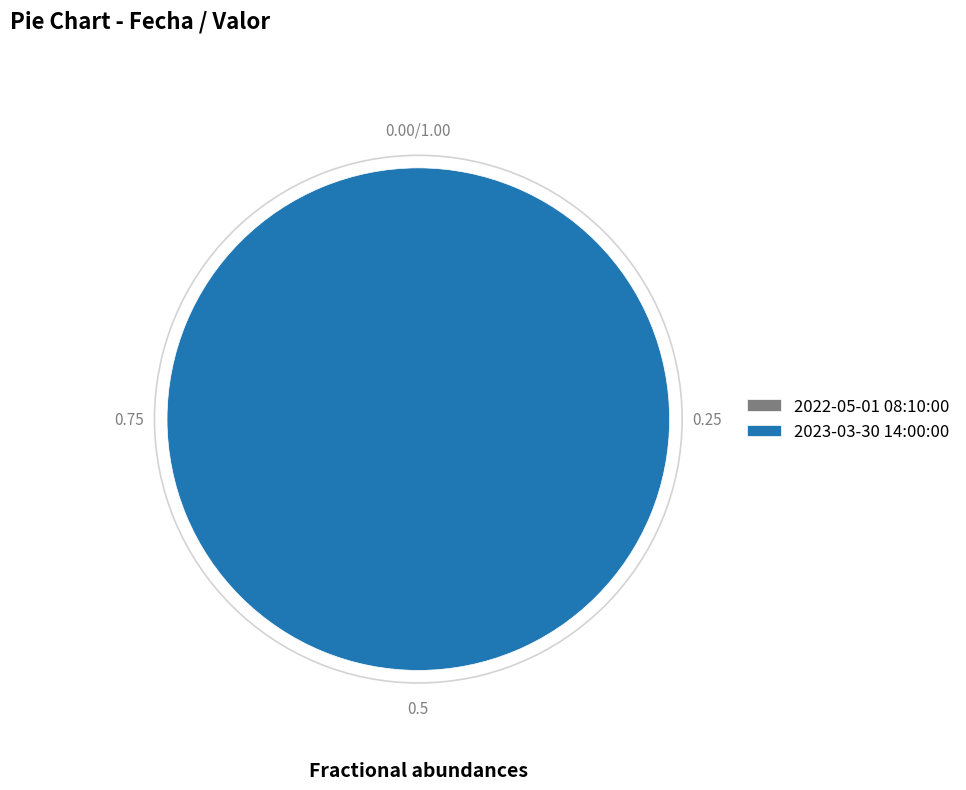

Count the number of slices in the pie.

2